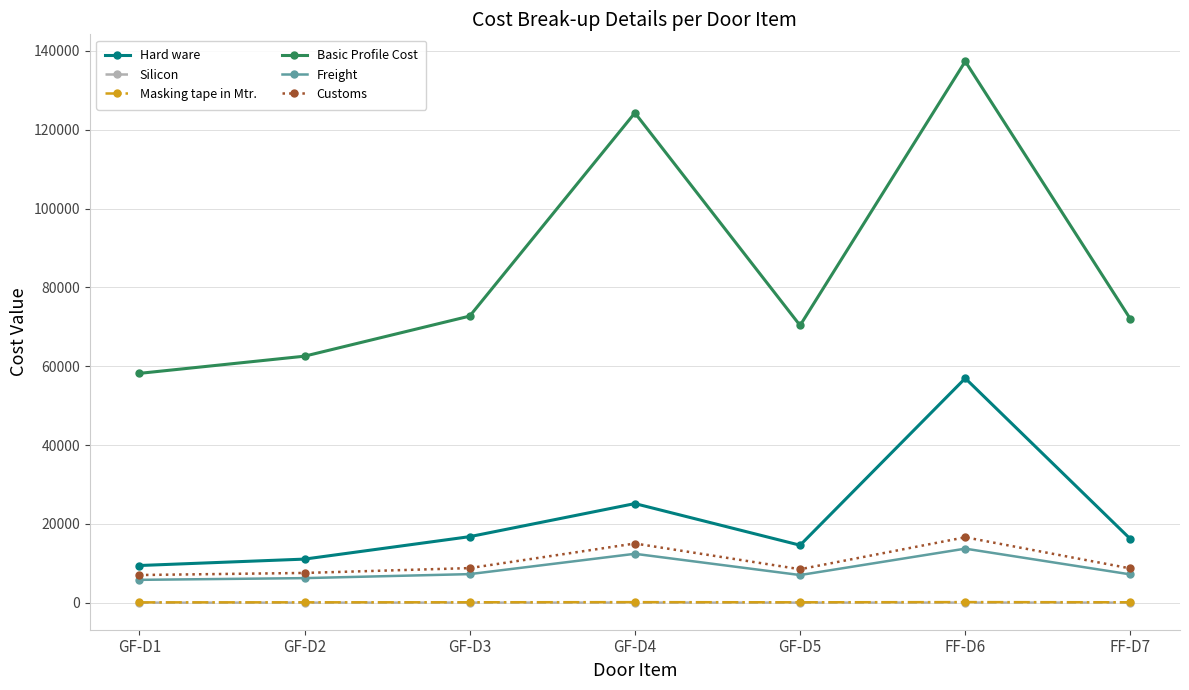

Where is Hard ware nearest to the value 33208?

GF-D4